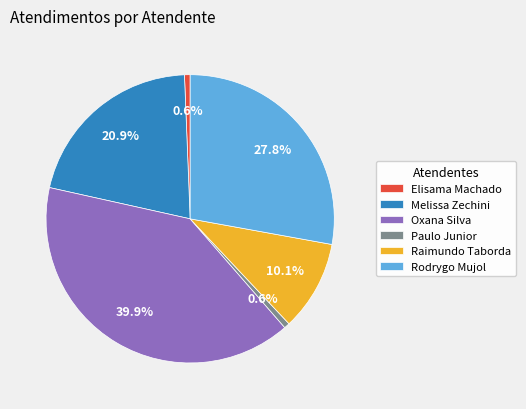

What portion of the pie excludes Melissa Zechini?

79.1%